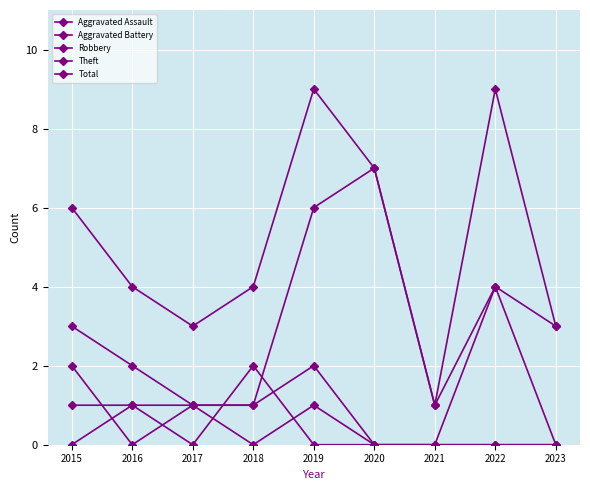

True or false: Robbery has a value of 5 at 2023.

False